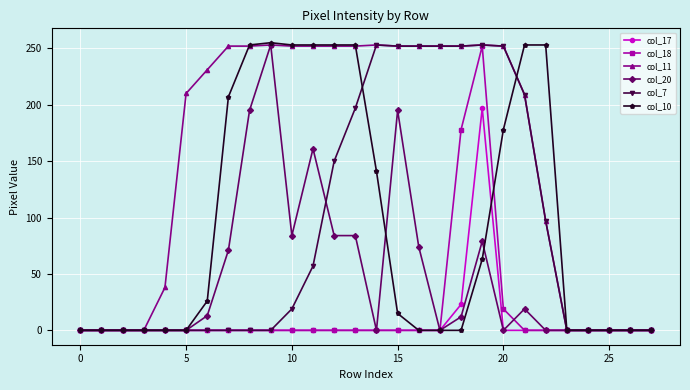

Which series has the largest total across all categories?

col_11